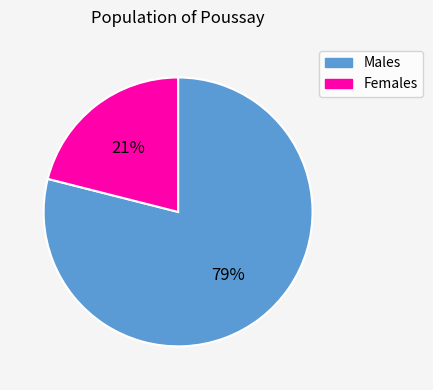

Between Males and Females, which is larger?

Males